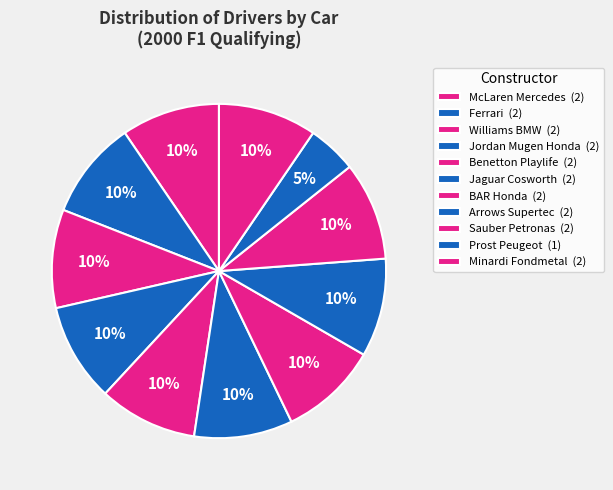

How many slices are in this pie chart?

11